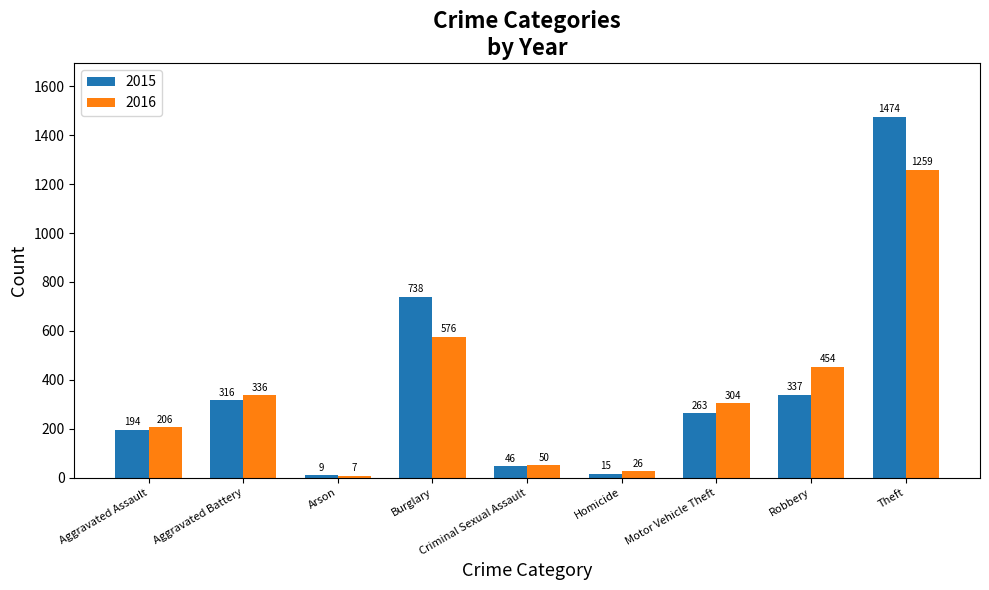

What are all the series names shown in the legend?

2015, 2016